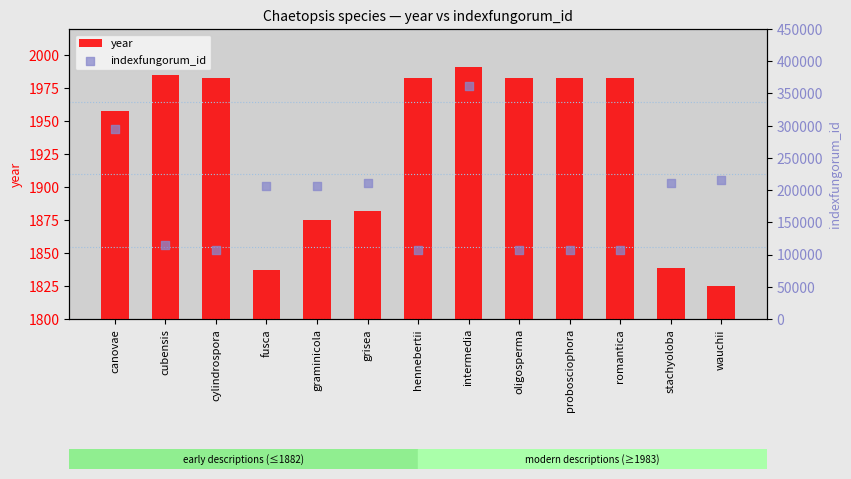

At which category is the sum across all series the highest?

intermedia